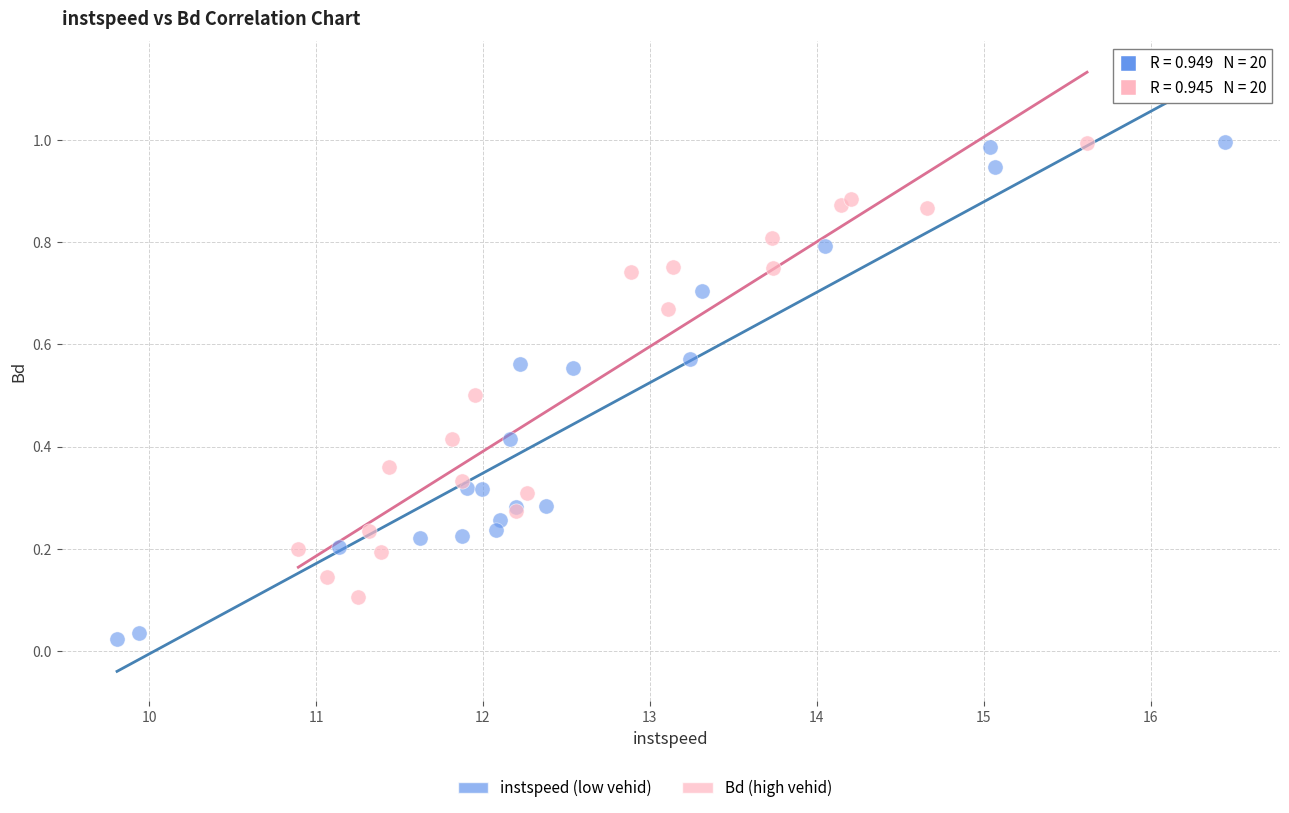

Which series reaches the minimum Y coordinate?

instspeed (low vehid)